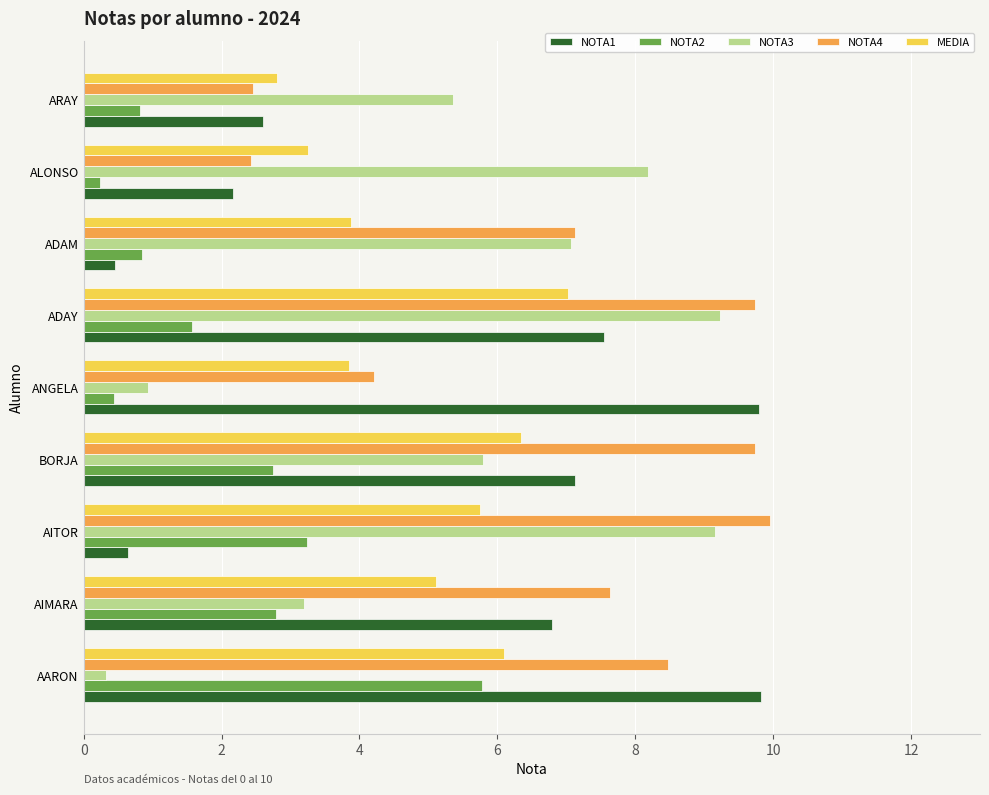

What is the maximum value for MEDIA?

7.0